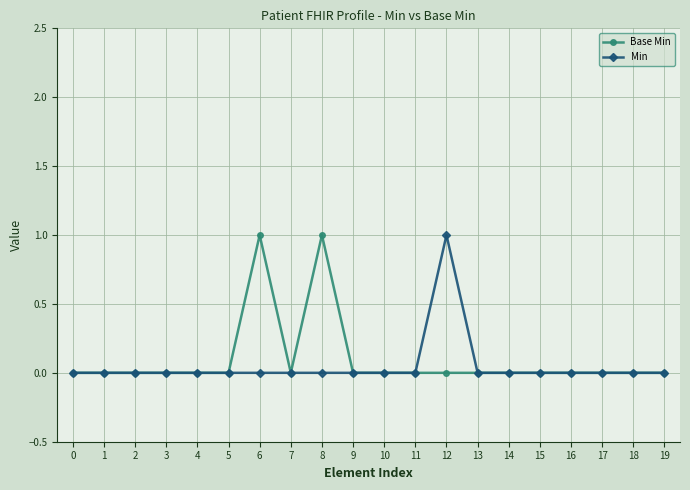

True or false: Base Min has a value of 0 at 6.

False